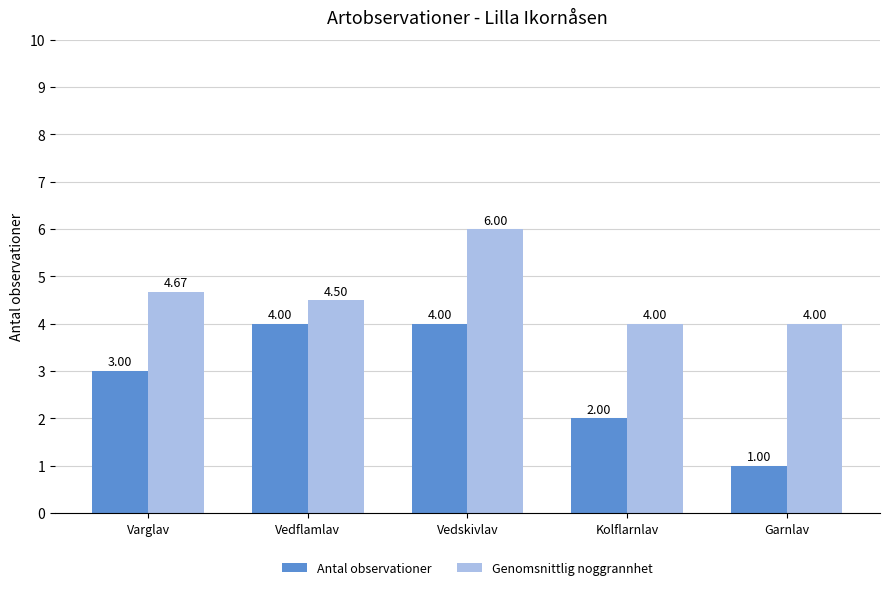

What are all the series names shown in the legend?

Antal observationer, Genomsnittlig noggrannhet